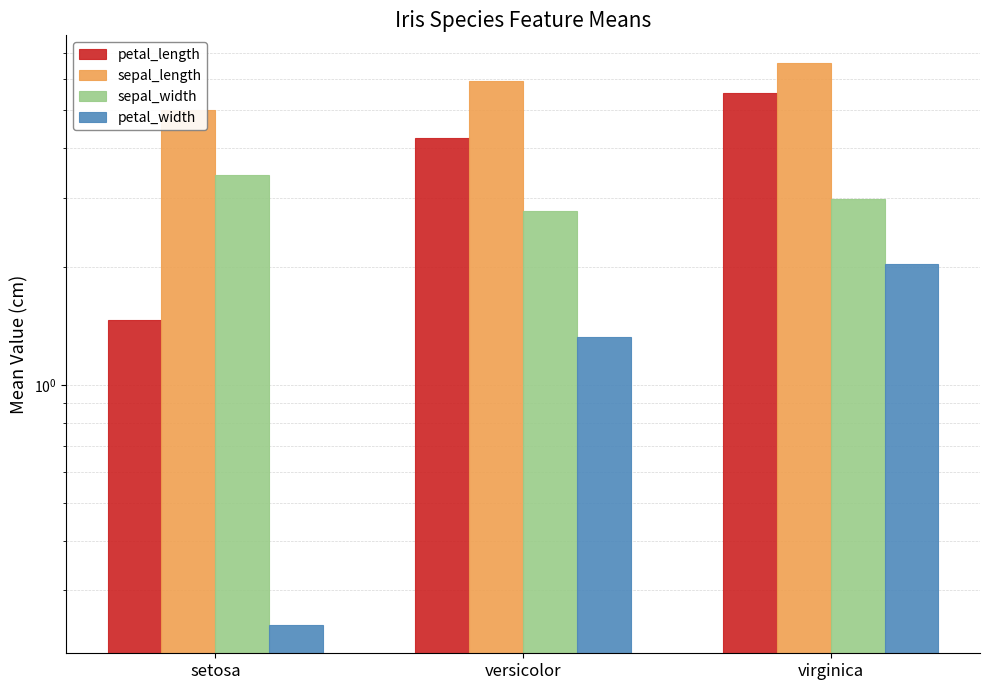

List the labels in order of sepal_length value, largest first.

virginica, versicolor, setosa